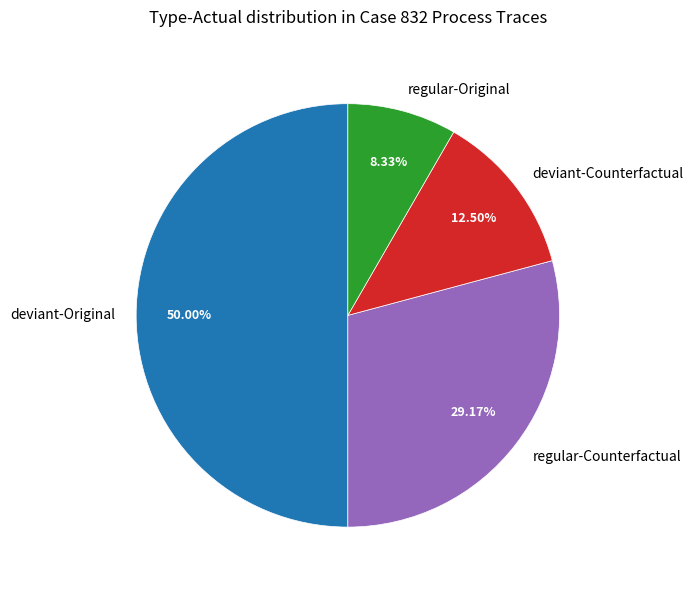

Rank the categories by value from lowest to highest.

regular-Original, deviant-Counterfactual, regular-Counterfactual, deviant-Original